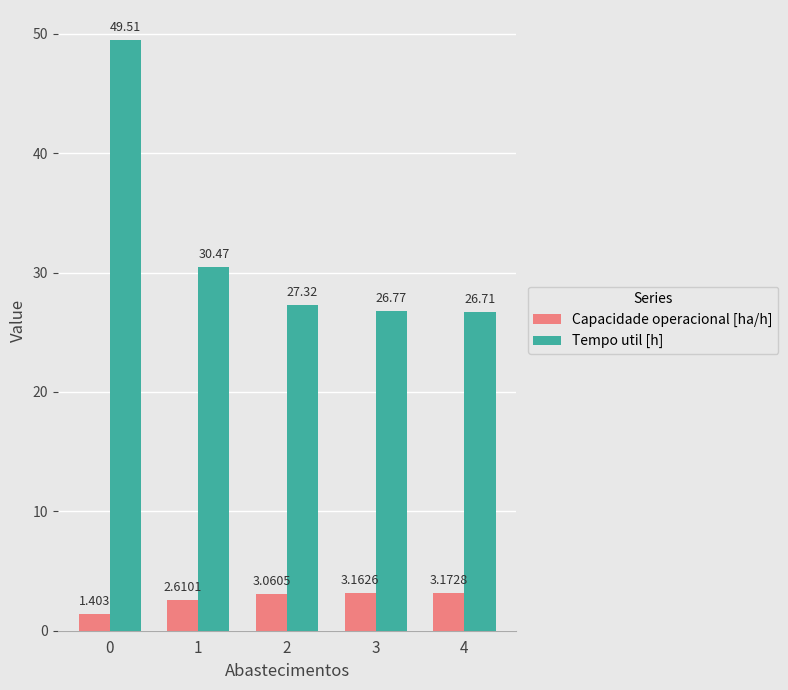

List the labels in order of Tempo util [h] value, smallest first.

4, 3, 2, 1, 0